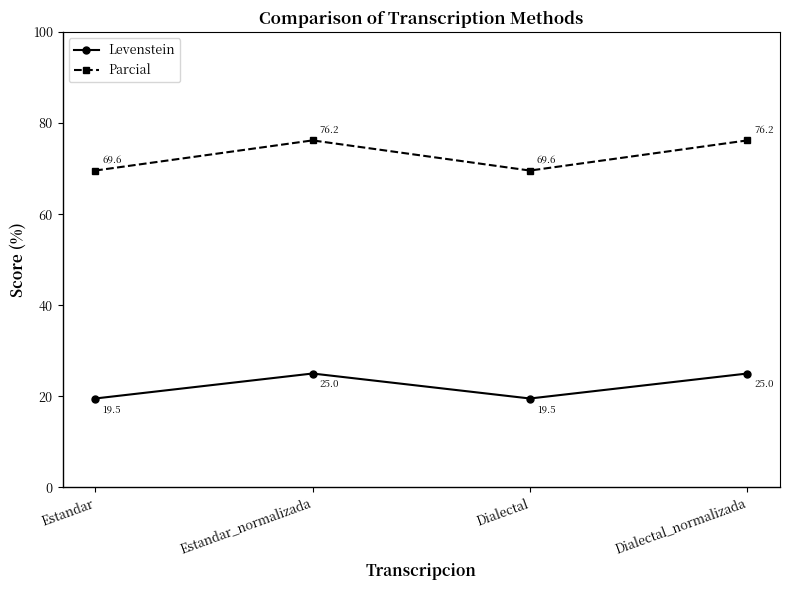

What are all the series names shown in the legend?

Levenstein, Parcial